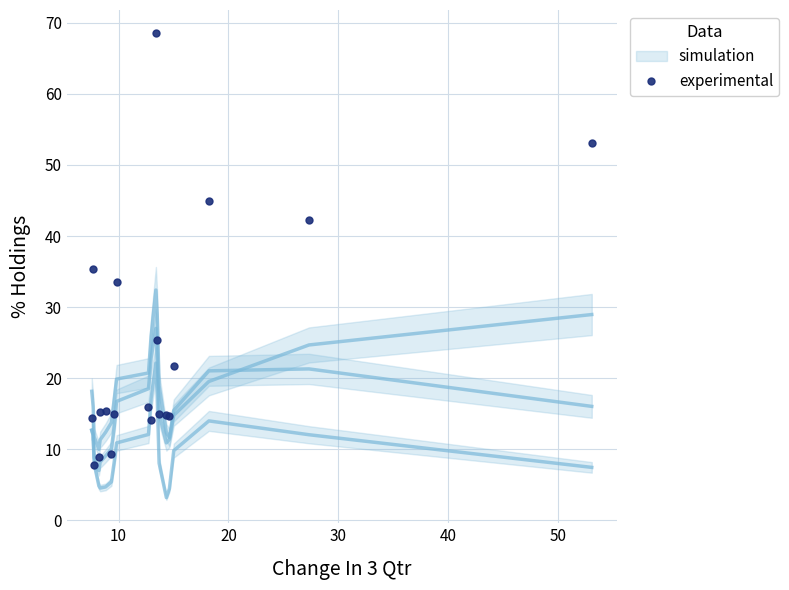

What is the difference between the maximum and minimum values?

60.7